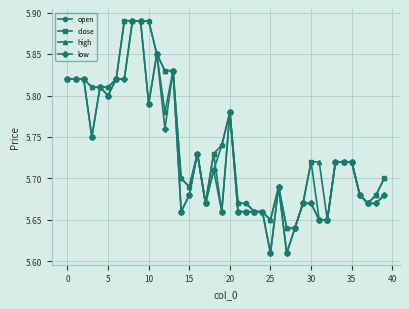

True or false: low has more than 0 points higher than both neighbors.

True